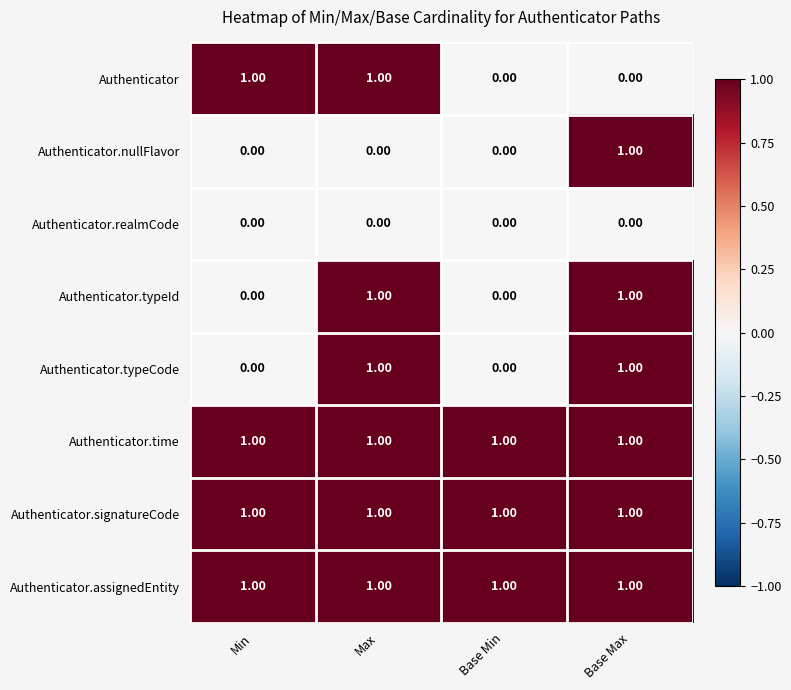

Which series has the largest total across all categories?

Authenticator.time